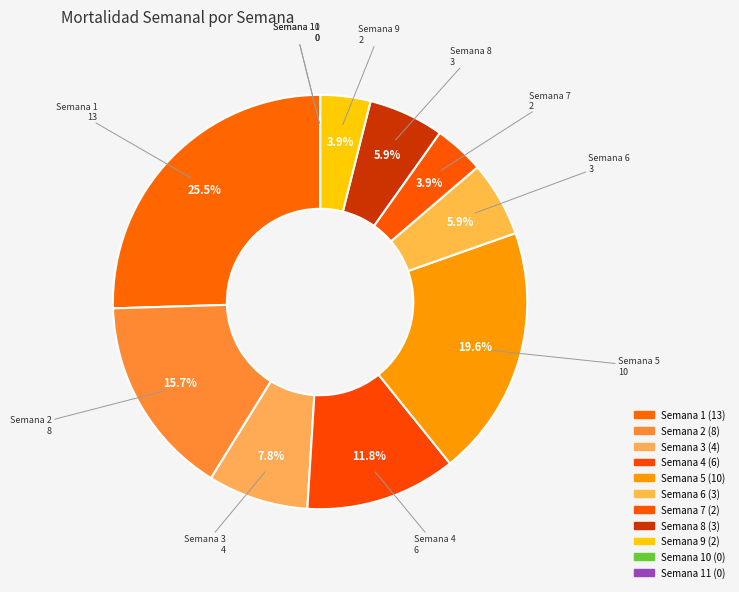

Which category has the smallest portion of the pie?

Semana 10